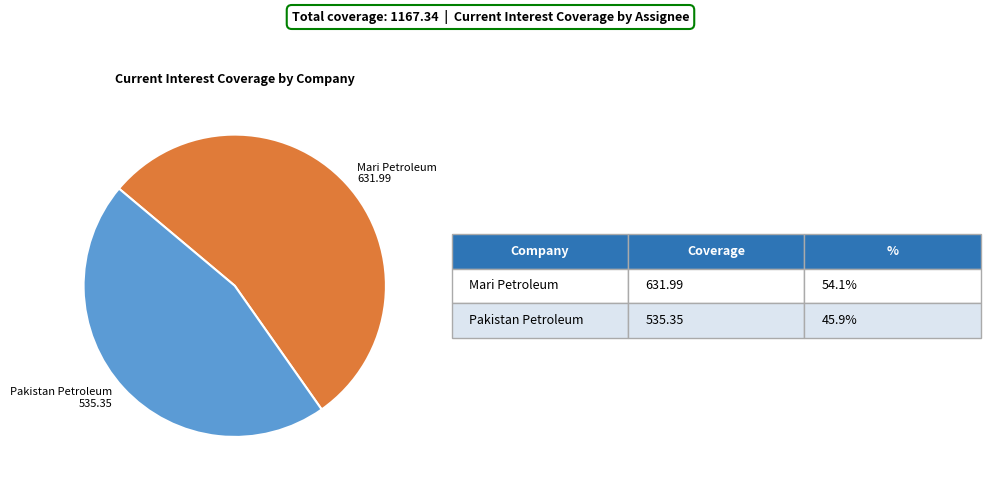

Between Pakistan Petroleum 535.35 and Mari Petroleum 631.99, which is larger?

Mari Petroleum 631.99